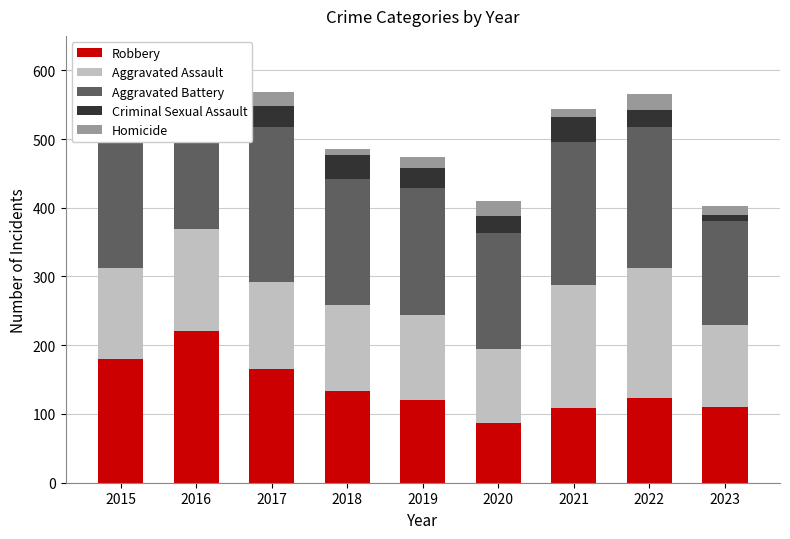

At which label does Robbery reach its peak?

2016